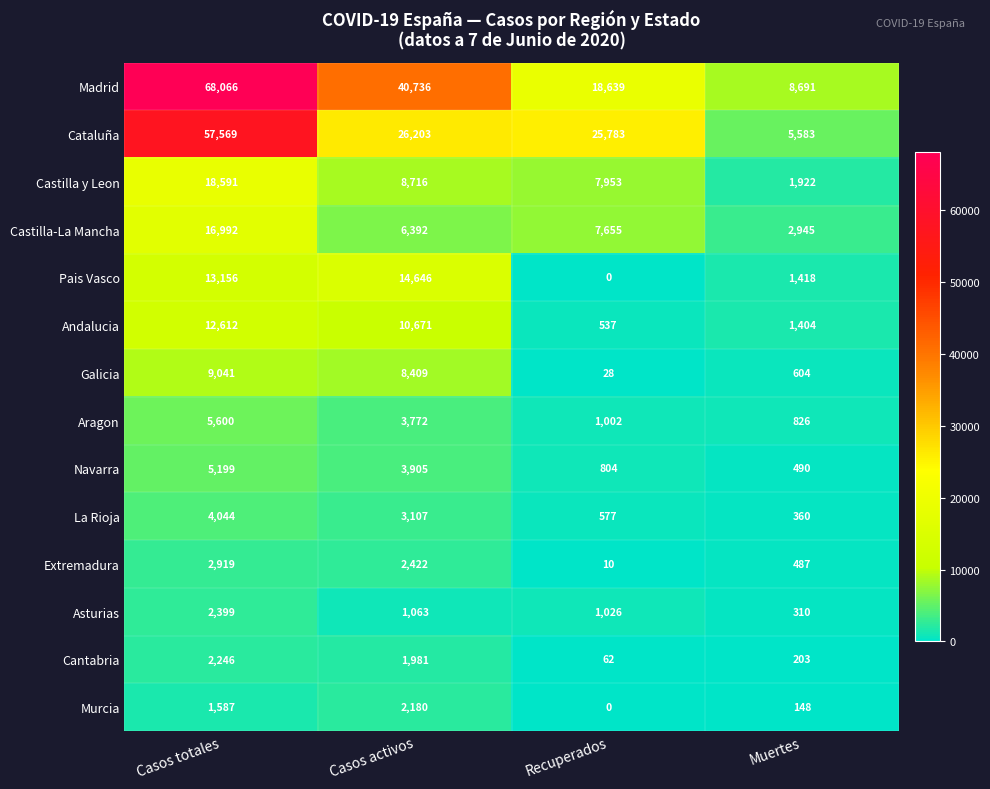

What is the sum of all La Rioja values?

8088